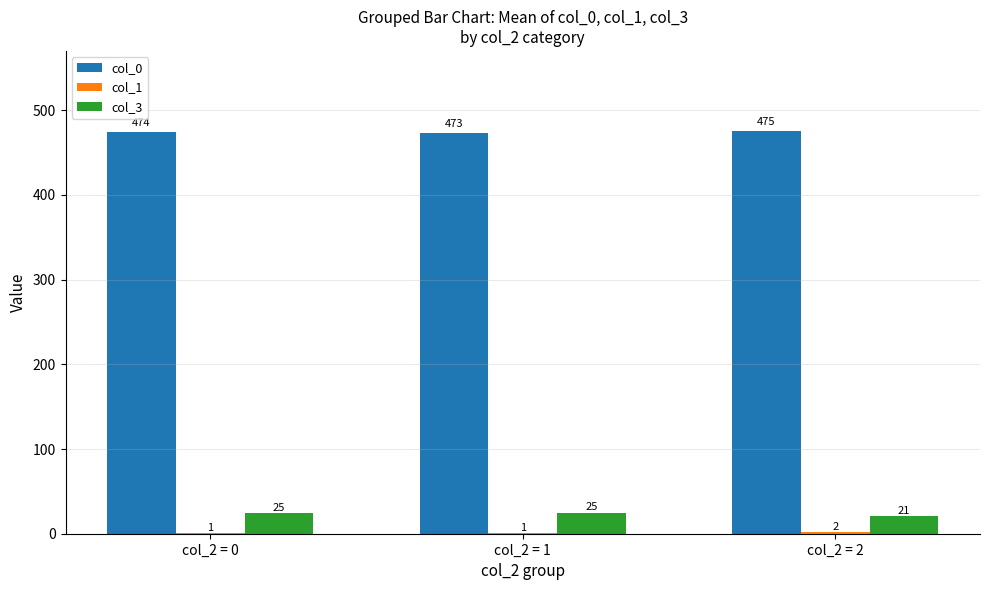

What is the total value across all series at col_2 = 1?

498.6